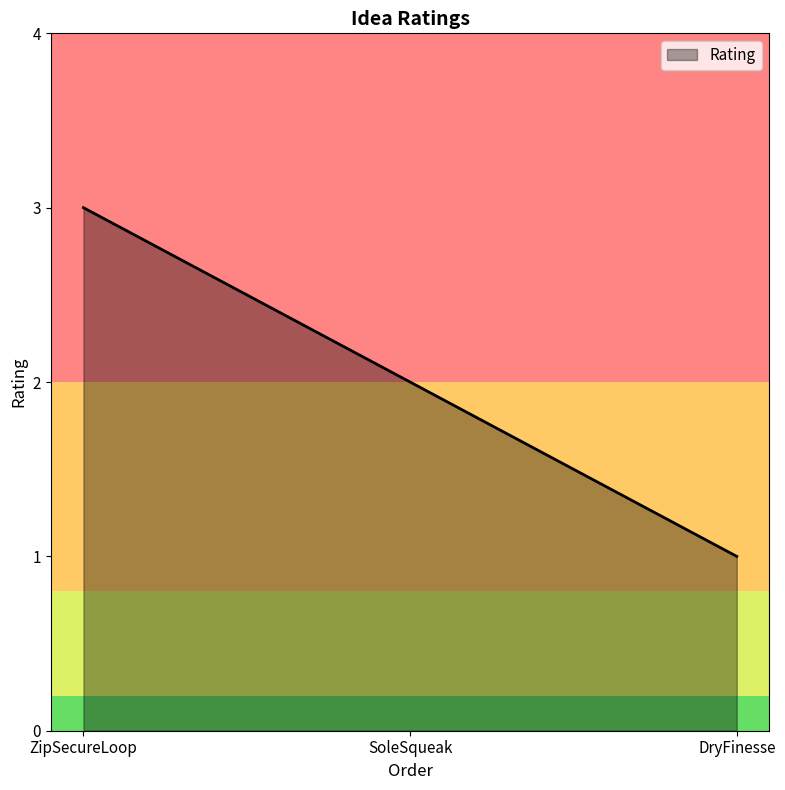

Is it true that the value at SoleSqueak is 1?

False